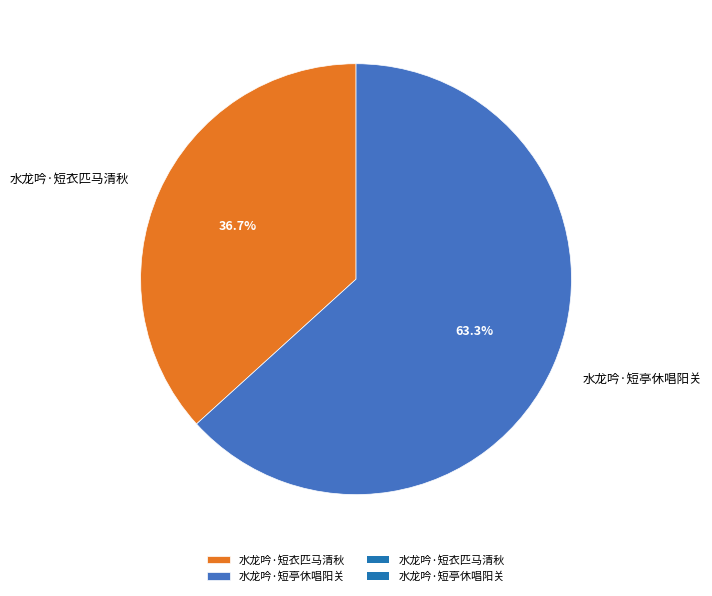

What percentage do 水龙吟·短衣匹马清秋 and 水龙吟·短亭休唱阳关 together represent?

100.0%